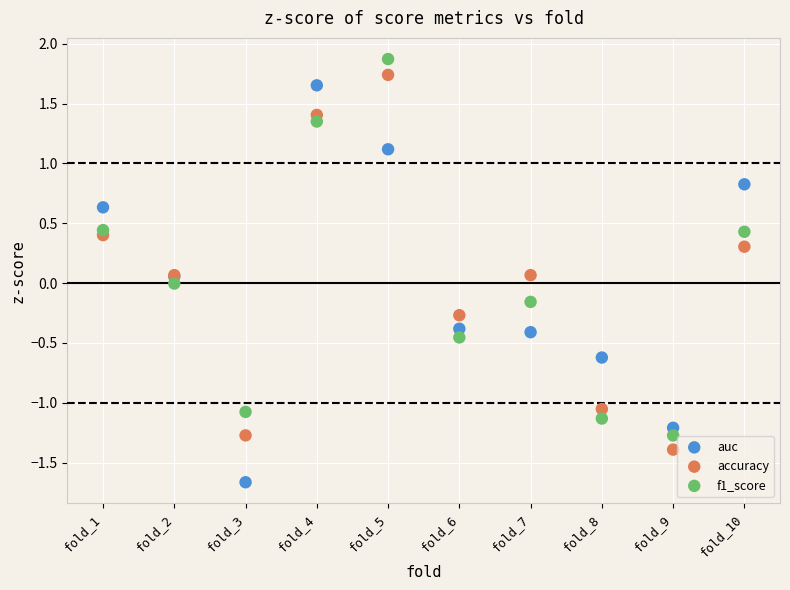

Which series has the largest Y range (max minus min)?

auc